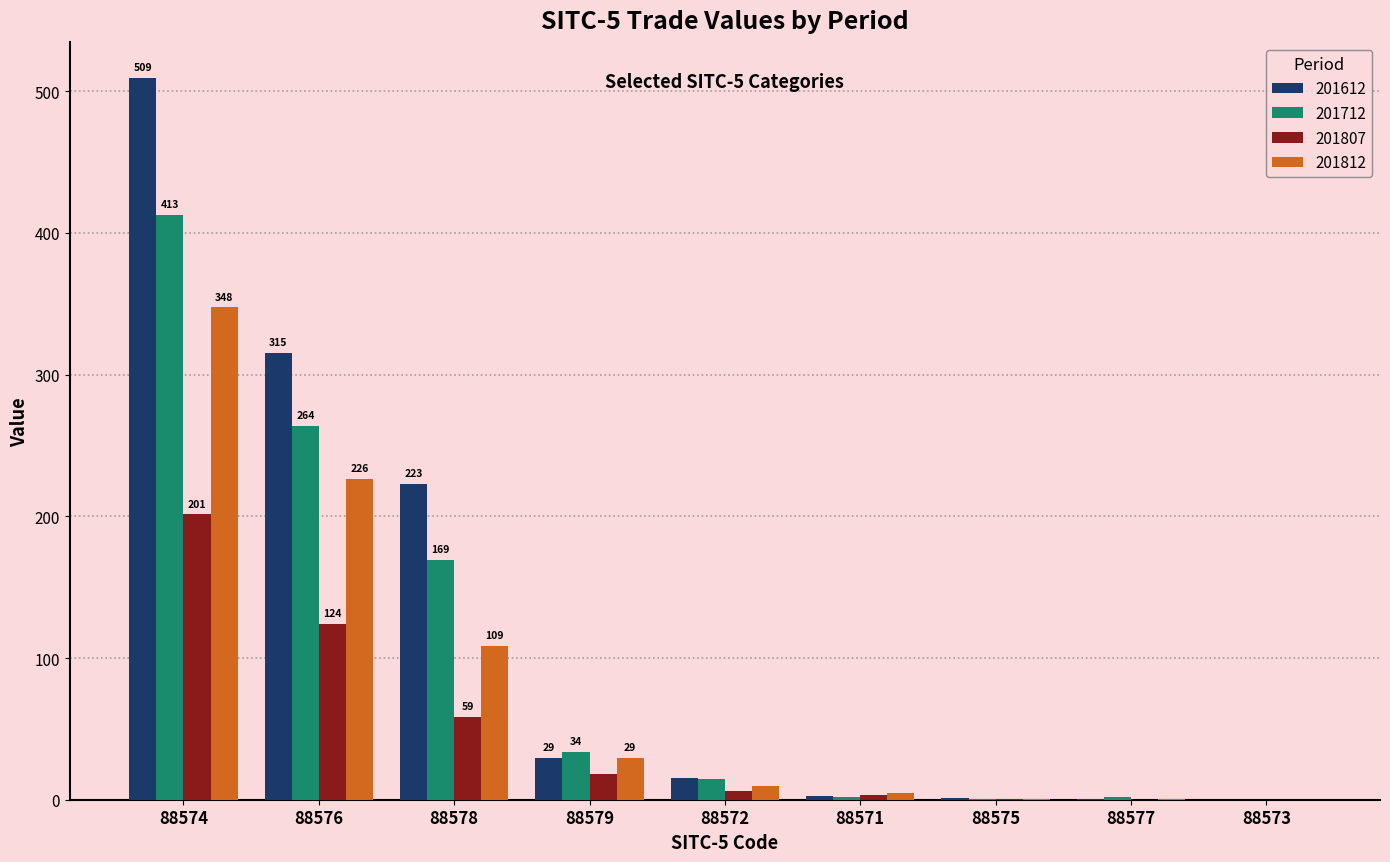

What is the sum of all 201612 values?

1096.9